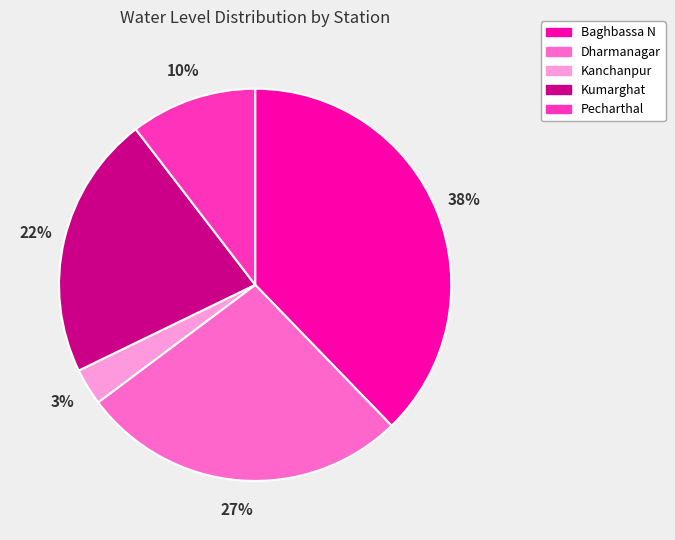

Count the number of slices in the pie.

5